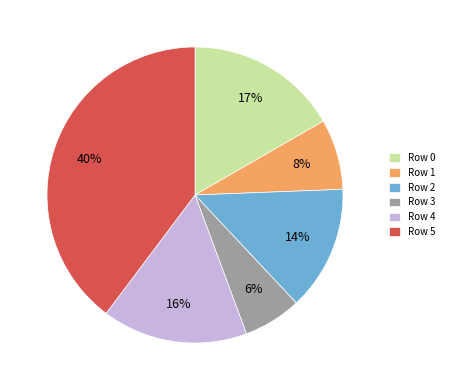

True or false: Row 4 accounts for 16% of the total.

True